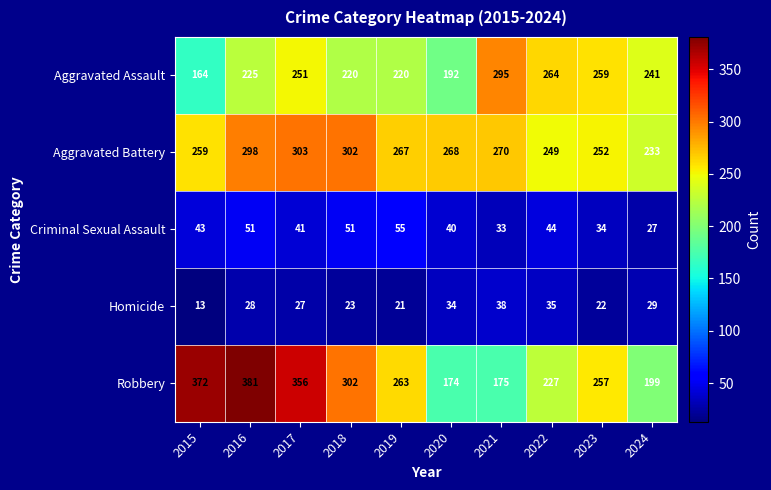

At which category does the chart reach its peak across all series?

2016